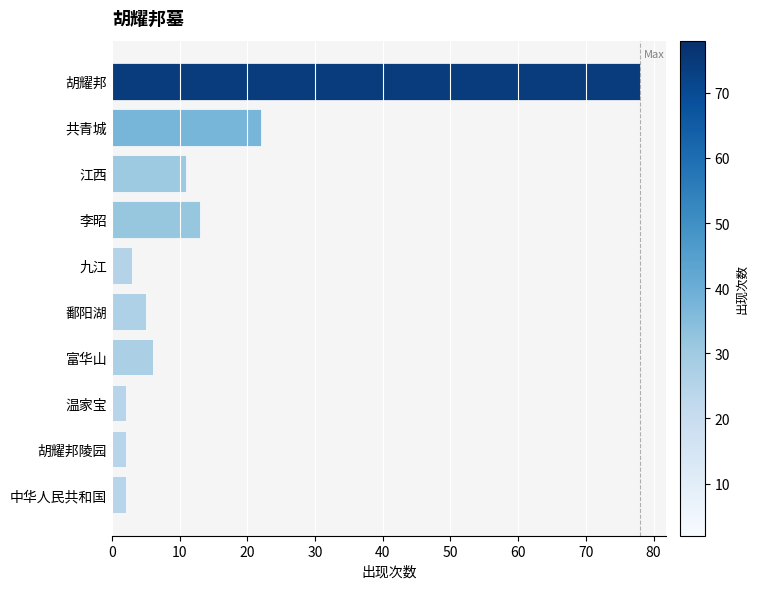

What is the smallest value displayed?

2